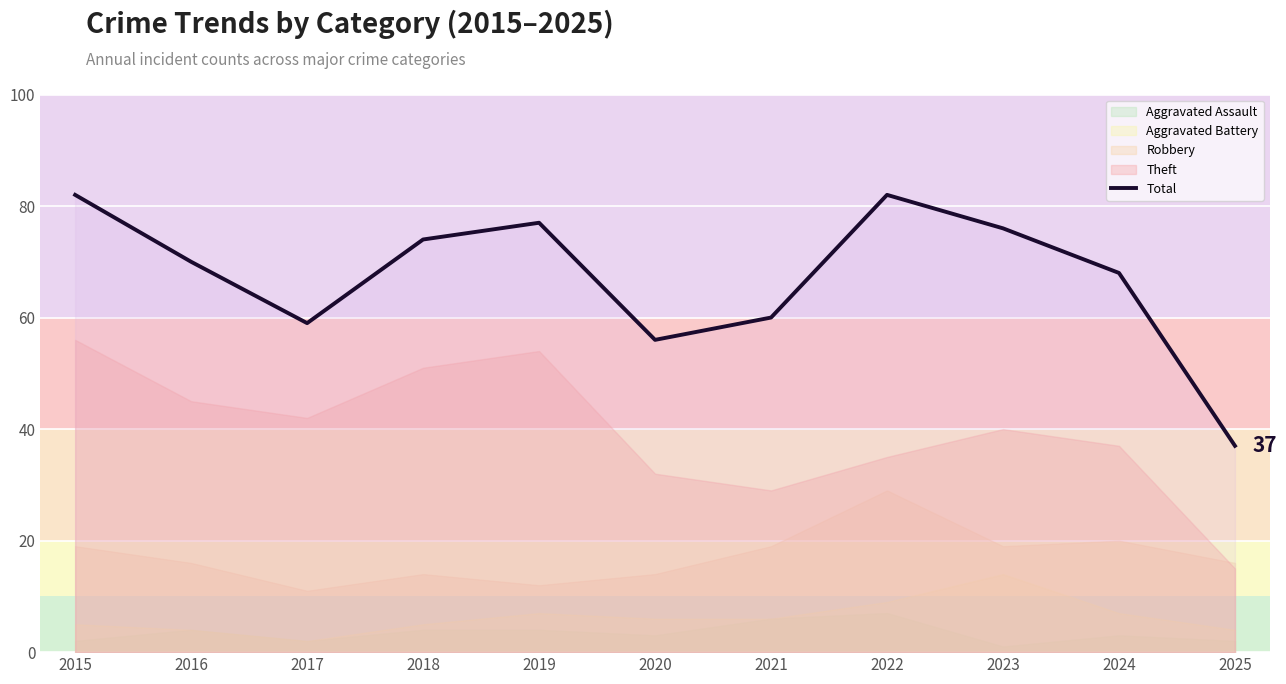

What is the maximum value shown in the chart?

82